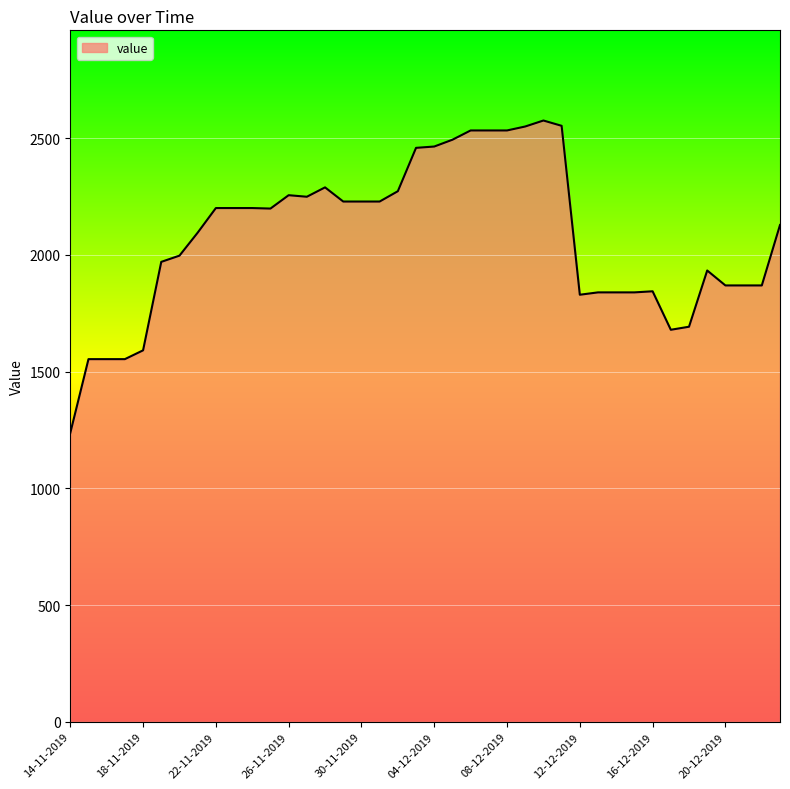

What is the greatest value displayed?

2576.2